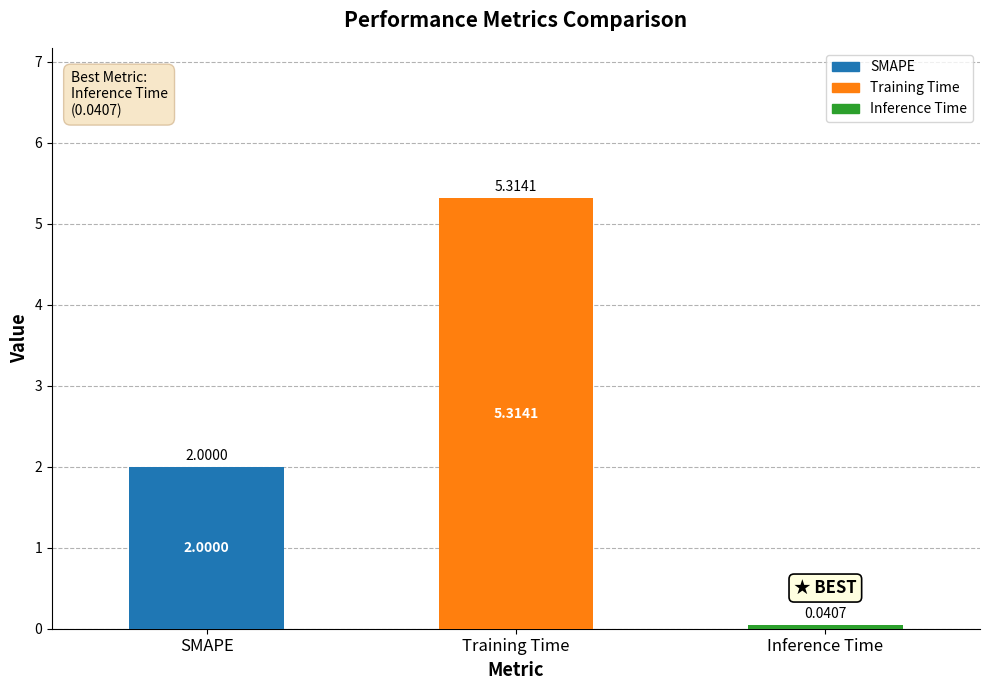

What is the average value?

2.5